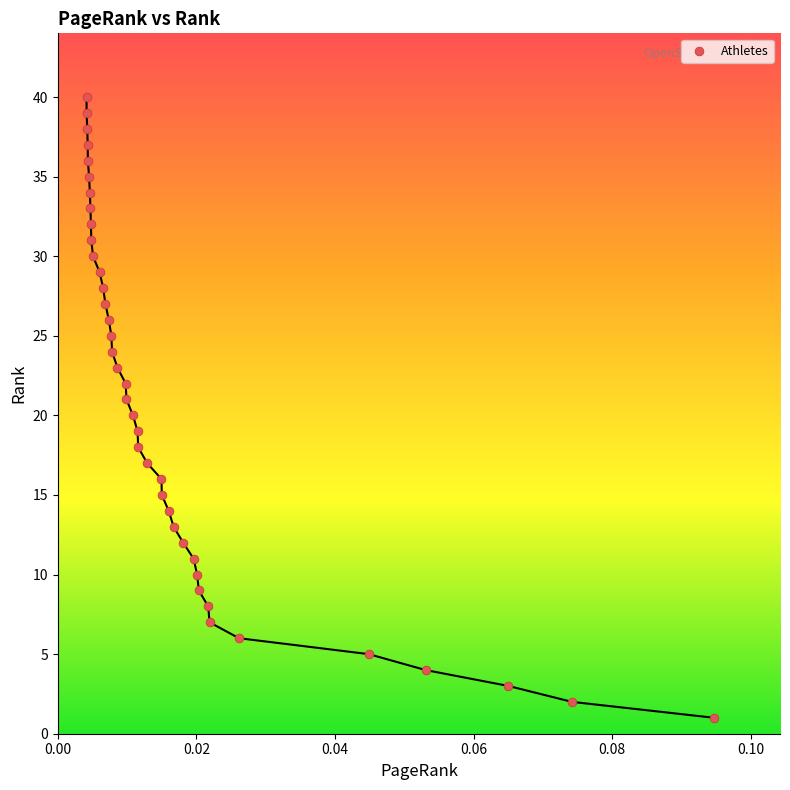

What is the range of Y values (max minus min)?

39